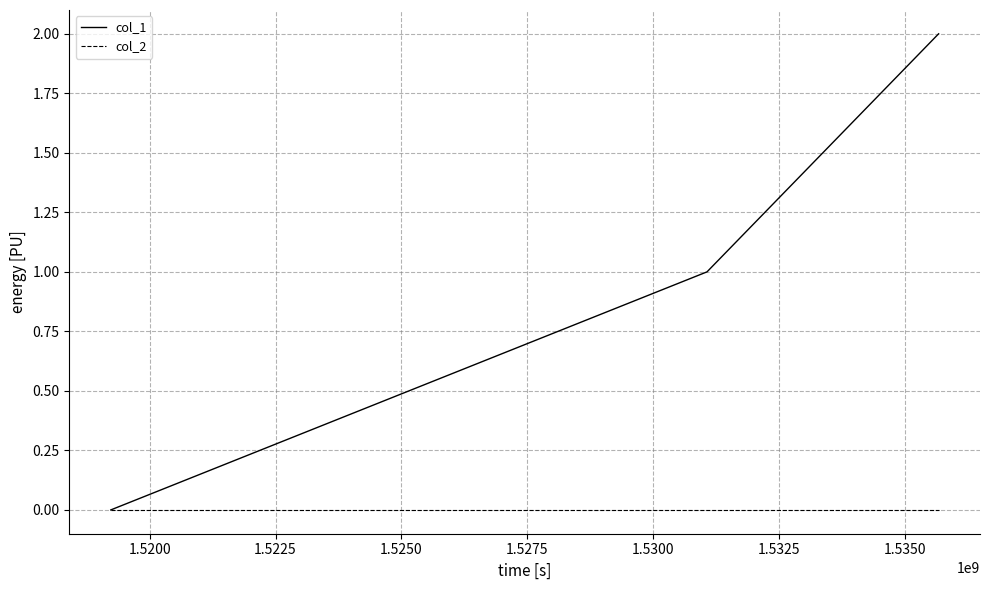

Which series has the widest spread of values?

col_1